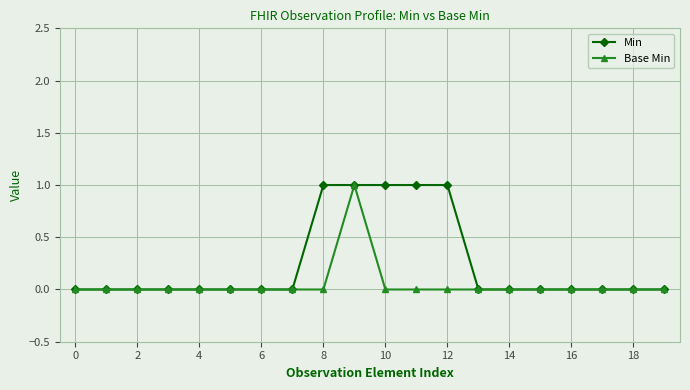

Count the number of data series in this chart.

2